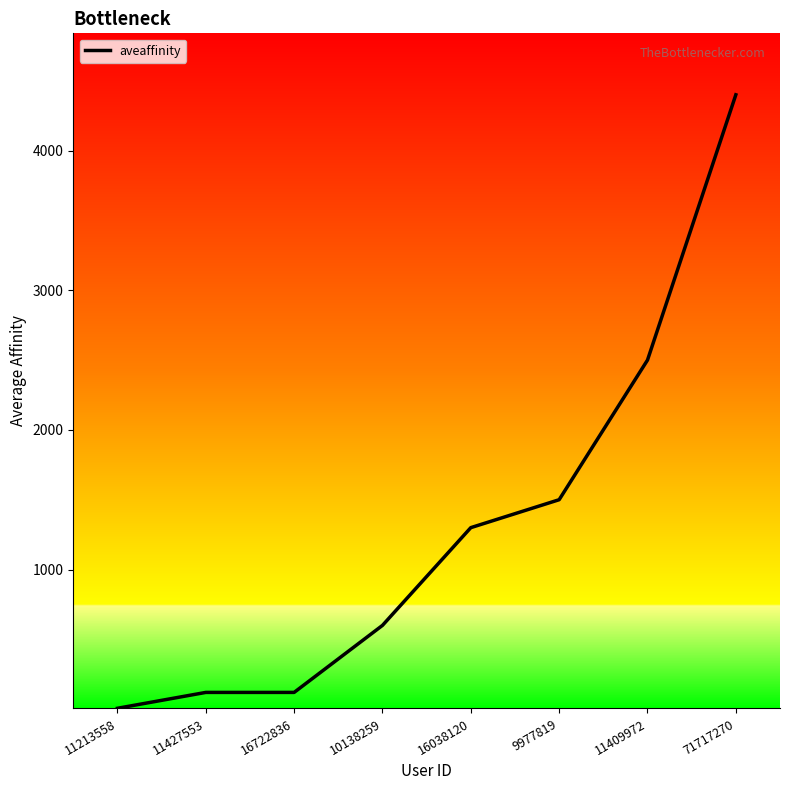

At which category does the chart reach its minimum across all series?

11213558